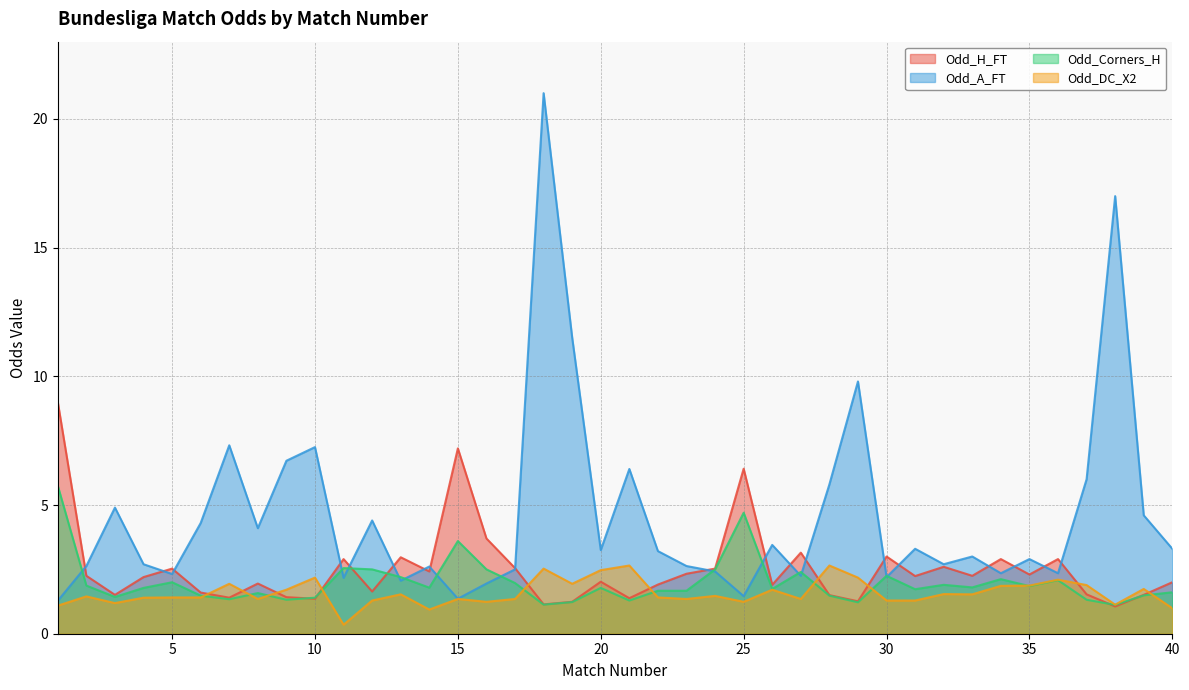

Which has a higher value, 38 or 6?

6